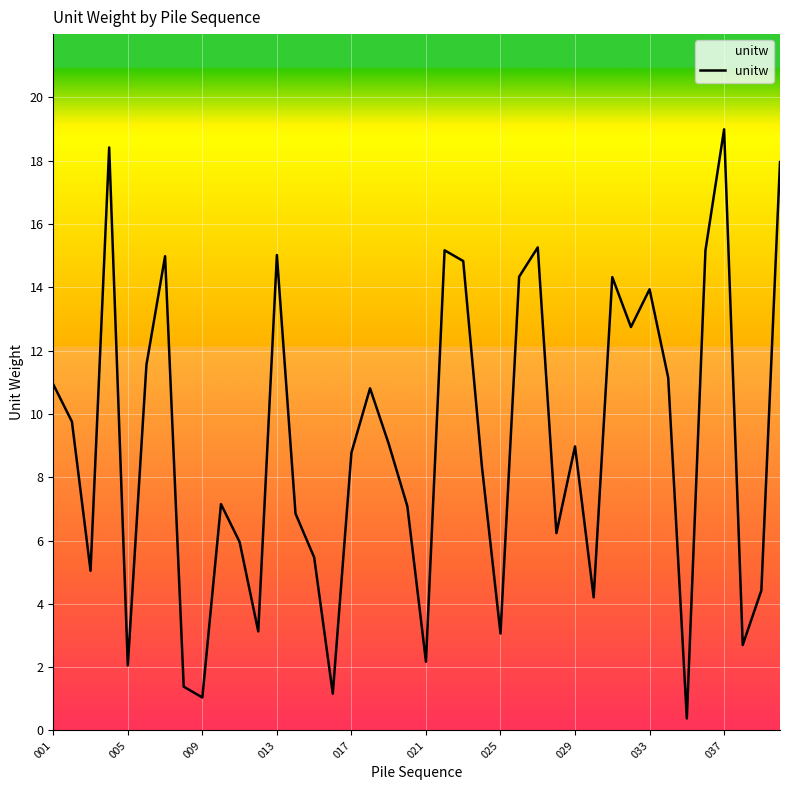

What is the difference between the maximum and minimum values?

18.6